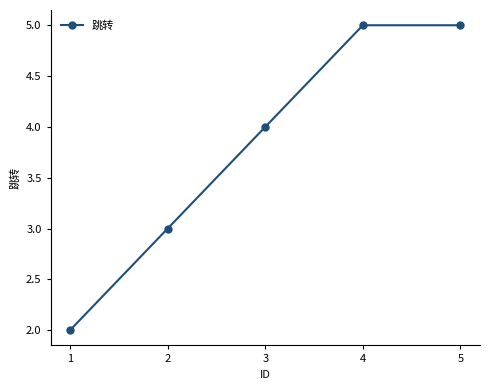

Does the chart display data point markers on the line(s)?

Yes